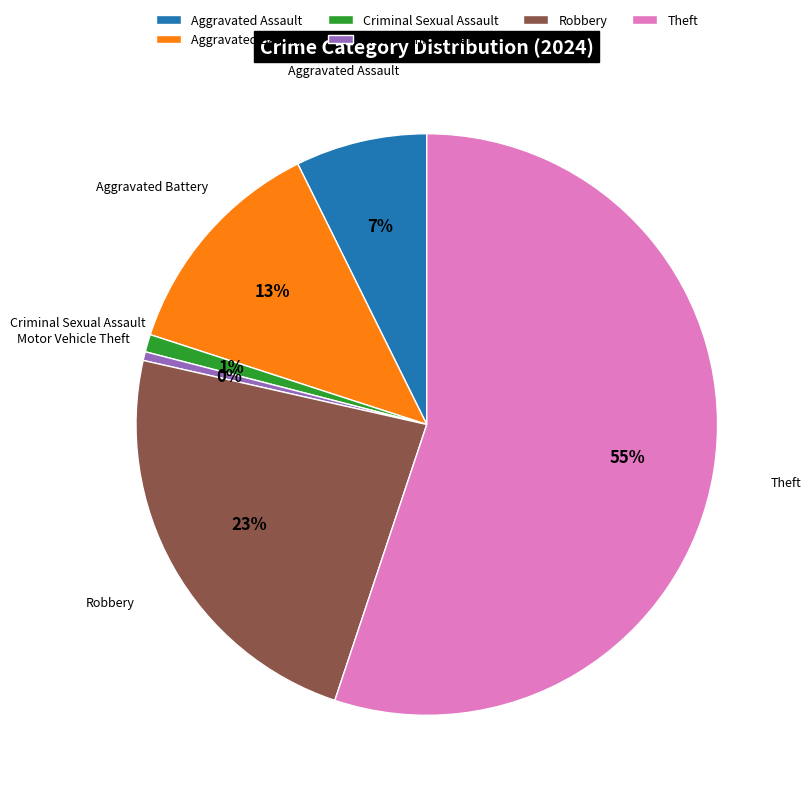

Is the sum of Motor Vehicle Theft and Robbery greater than half?

No